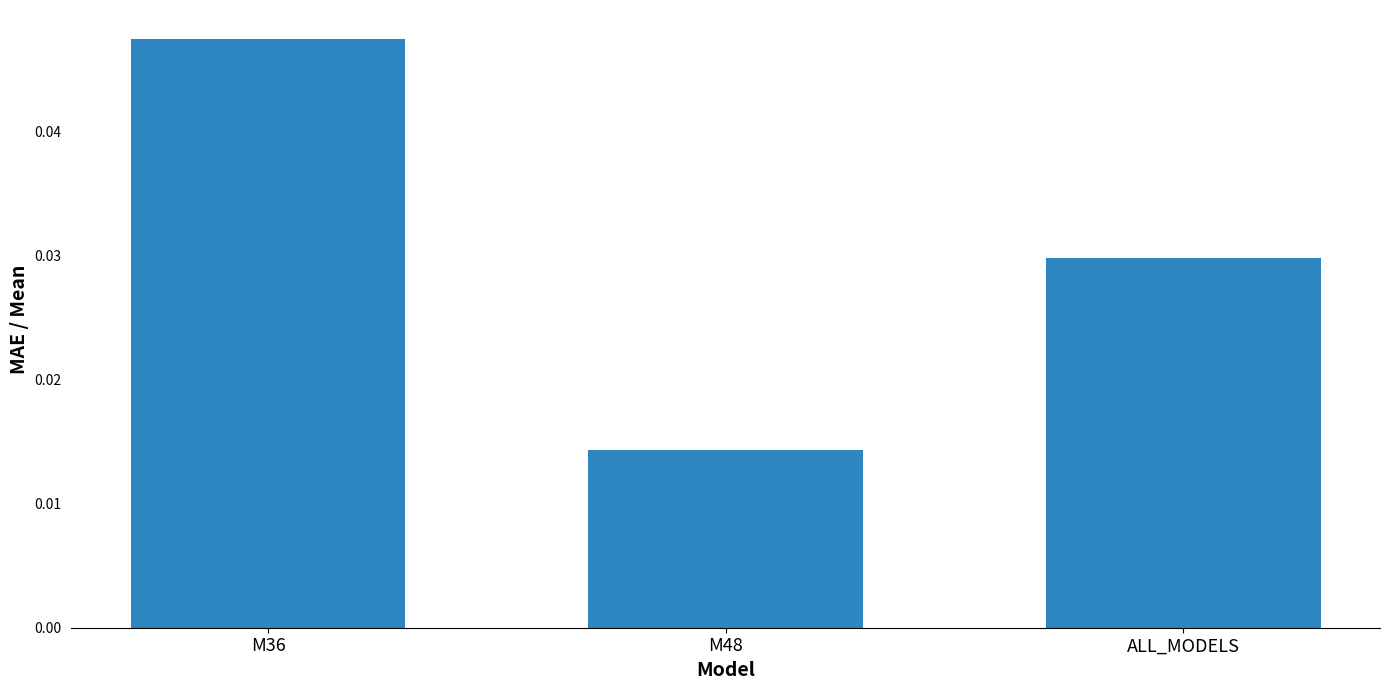

Which label corresponds to the largest value in the chart?

M36